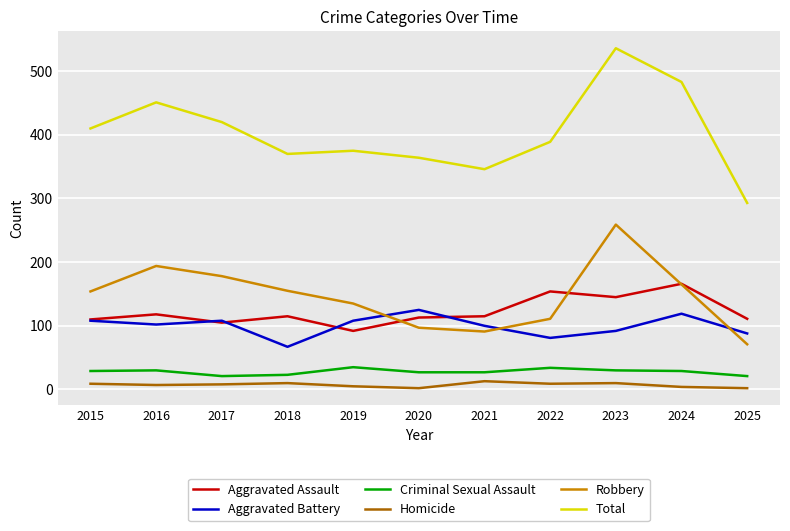

What is the average value of the Homicide series?

7